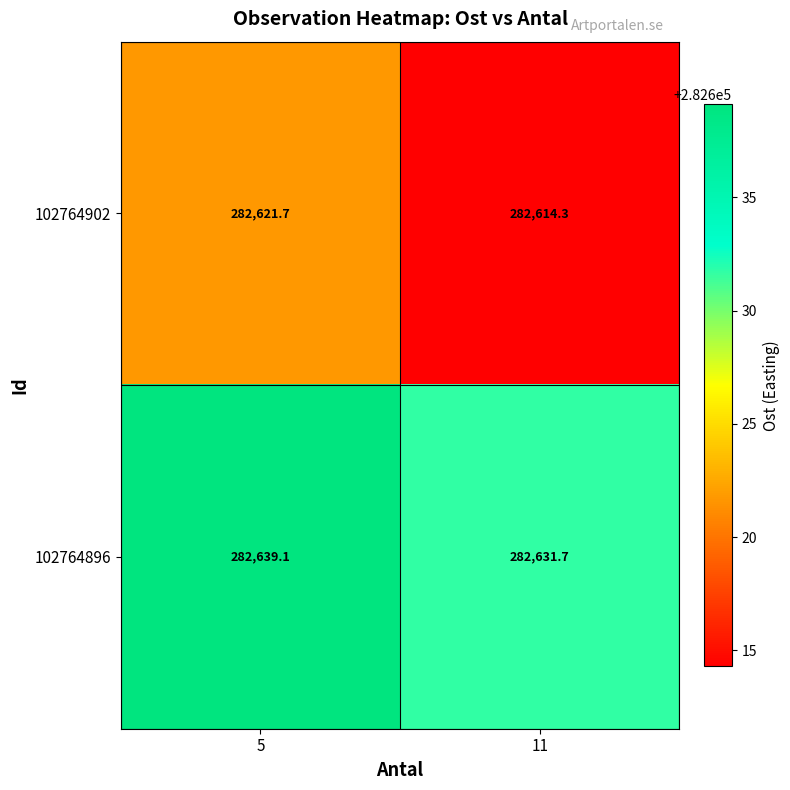

Reading left to right, extract all data points from this chart.

102764902: 282621.7	282614.3
102764896: 282639.1	282631.7